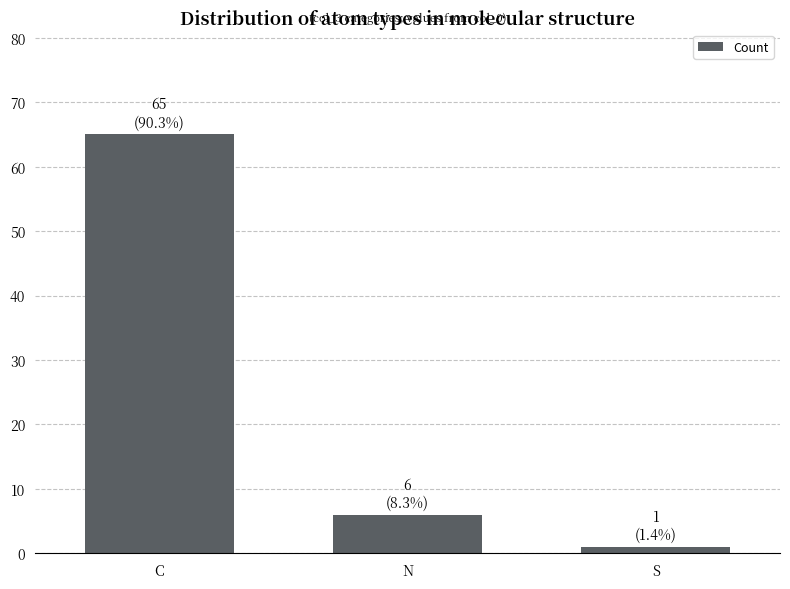

What position from the right is N?

2